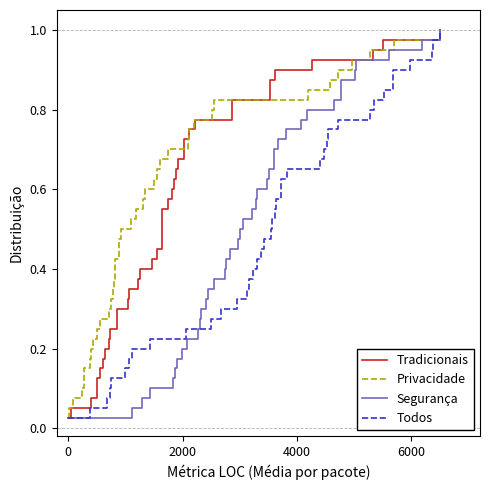

Reading right to left, list all the values displayed in this chart.

Tradicionais: 1.0	1.0	0.9	0.9	0.9	0.9	0.8	0.8	0.8	0.8	0.8	0.7	0.7	0.7	0.7	0.6	0.6	0.6	0.6	0.5	0.5	0.5	0.5	0.4	0.4	0.4	0.3	0.3	0.3	0.3	0.2	0.2	0.2	0.2	0.1	0.1	0.1	0.1	0.1	0.0
Privacidade: 1.0	1.0	0.9	0.9	0.9	0.9	0.8	0.8	0.8	0.8	0.8	0.7	0.7	0.7	0.7	0.6	0.6	0.6	0.6	0.5	0.5	0.5	0.5	0.4	0.4	0.4	0.3	0.3	0.3	0.3	0.2	0.2	0.2	0.2	0.1	0.1	0.1	0.1	0.1	0.0
Segurança: 1.0	1.0	0.9	0.9	0.9	0.9	0.8	0.8	0.8	0.8	0.8	0.7	0.7	0.7	0.7	0.6	0.6	0.6	0.6	0.5	0.5	0.5	0.5	0.4	0.4	0.4	0.3	0.3	0.3	0.3	0.2	0.2	0.2	0.2	0.1	0.1	0.1	0.1	0.1	0.0
Todos: 1.0	1.0	0.9	0.9	0.9	0.9	0.8	0.8	0.8	0.8	0.8	0.7	0.7	0.7	0.7	0.6	0.6	0.6	0.6	0.5	0.5	0.5	0.5	0.4	0.4	0.4	0.3	0.3	0.3	0.3	0.2	0.2	0.2	0.2	0.1	0.1	0.1	0.1	0.1	0.0